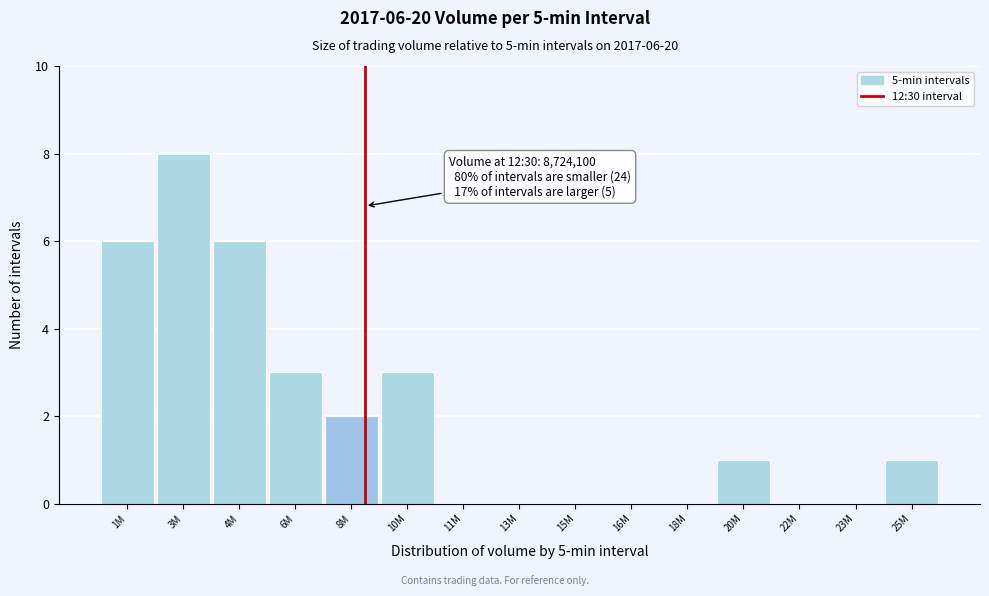

Reading left to right, transcribe all the data shown in this chart.

1M=6	3M=8	4M=6	6M=3	8M=2	10M=3	11M=0	13M=0	15M=0	16M=0	18M=0	20M=1	22M=0	23M=0	25M=1